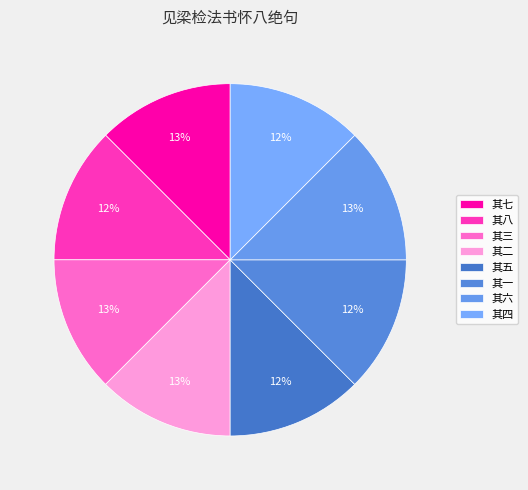

Count the number of slices in the pie.

8